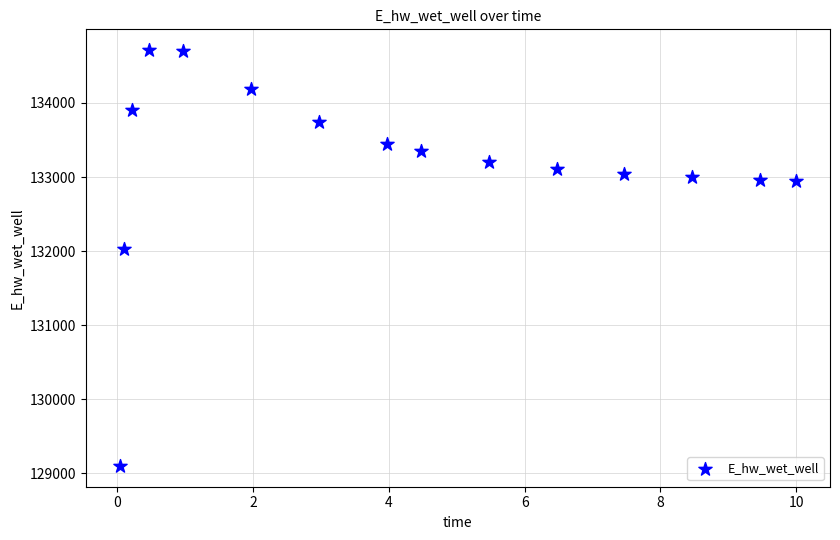

What Y value in the scatter plot is closest to 131906?

132029.0